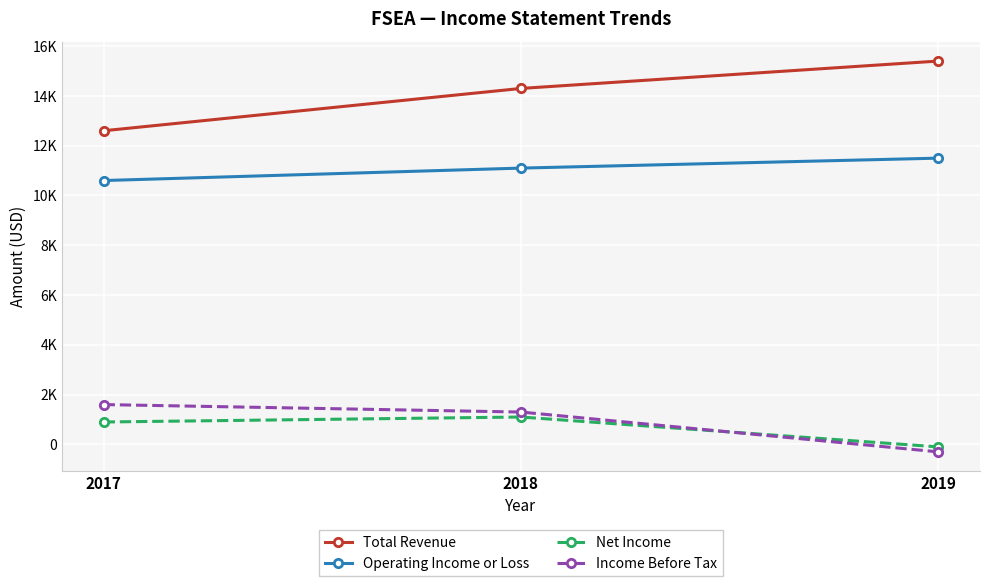

What are all the series names shown in the legend?

Total Revenue, Operating Income or Loss, Net Income, Income Before Tax